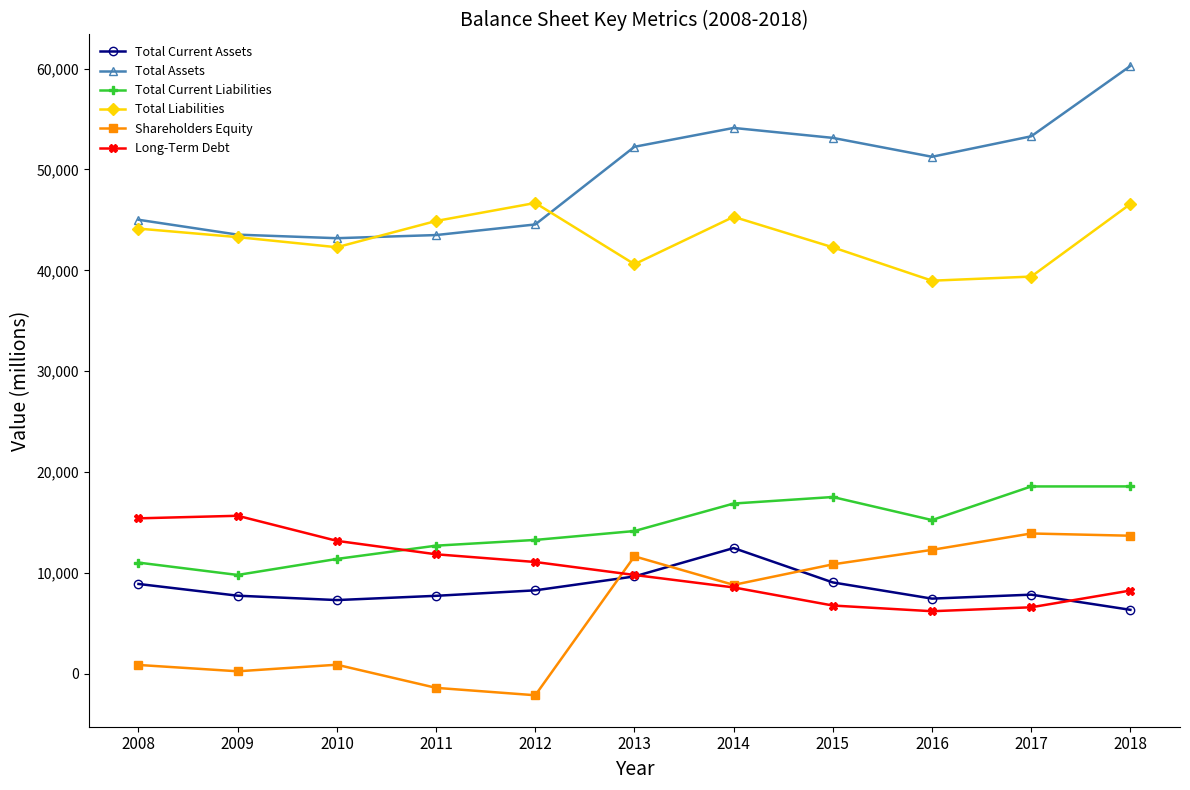

How many series are shown in this chart?

6